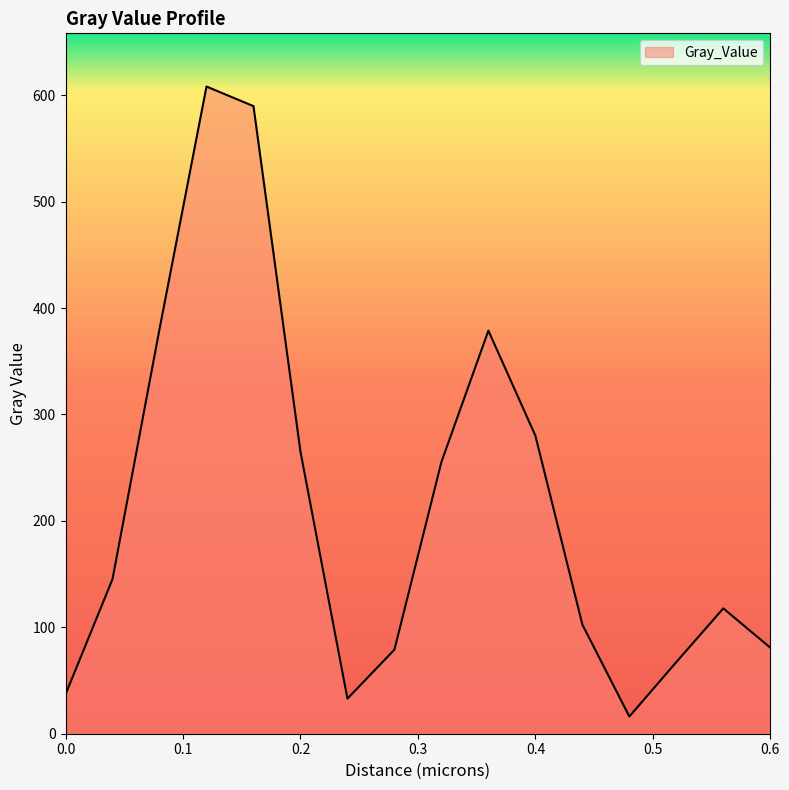

How many values are below 145?

8